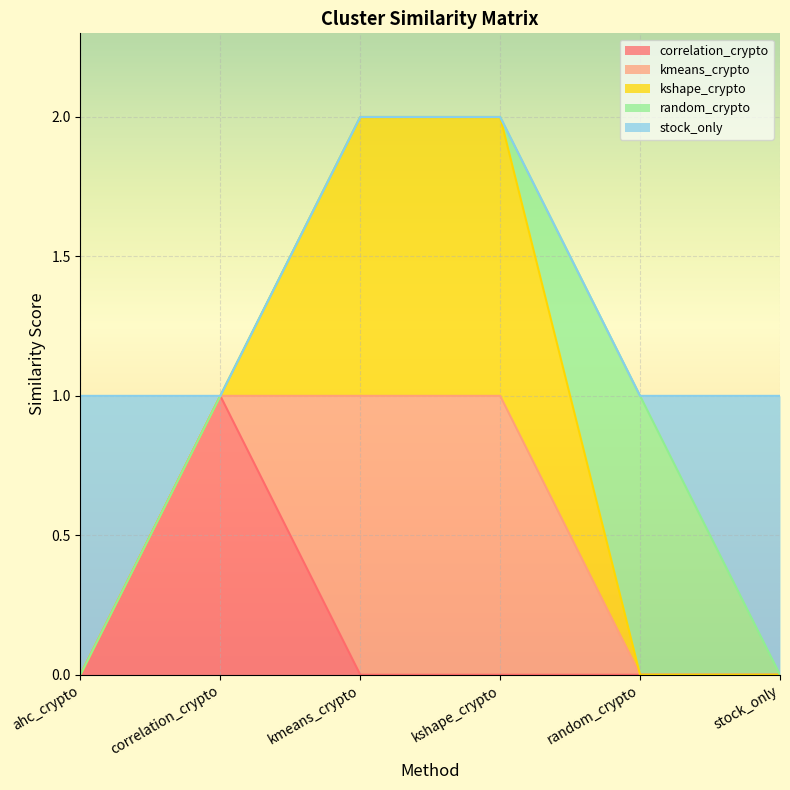

Which category has the lowest value in the stock_only series?

correlation_crypto